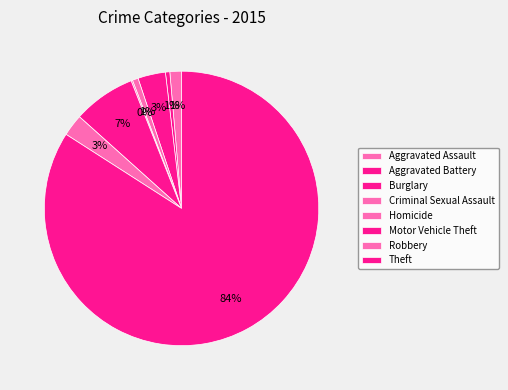

True or false: Robbery accounts for 3% of the total.

True